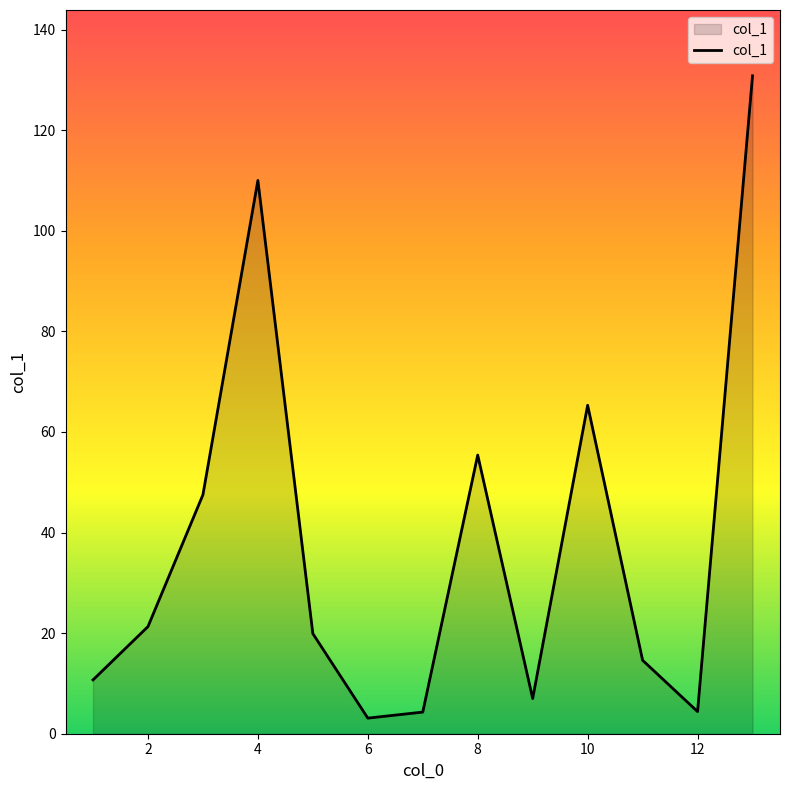

What is the greatest value displayed?

130.8